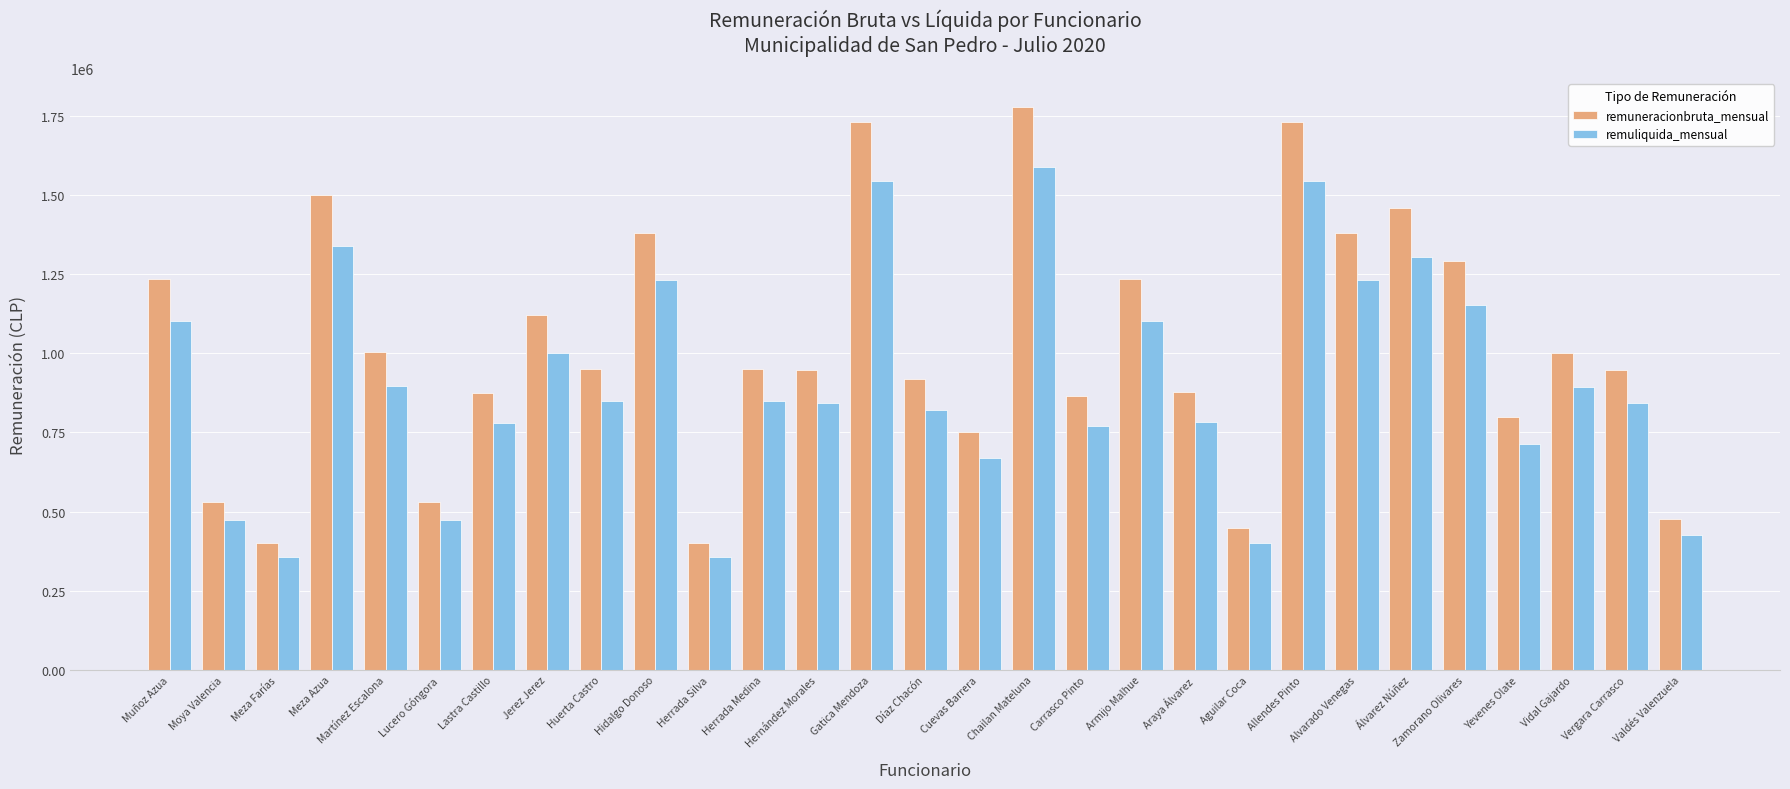

At how many categories does at least one series exceed 1452074?

5